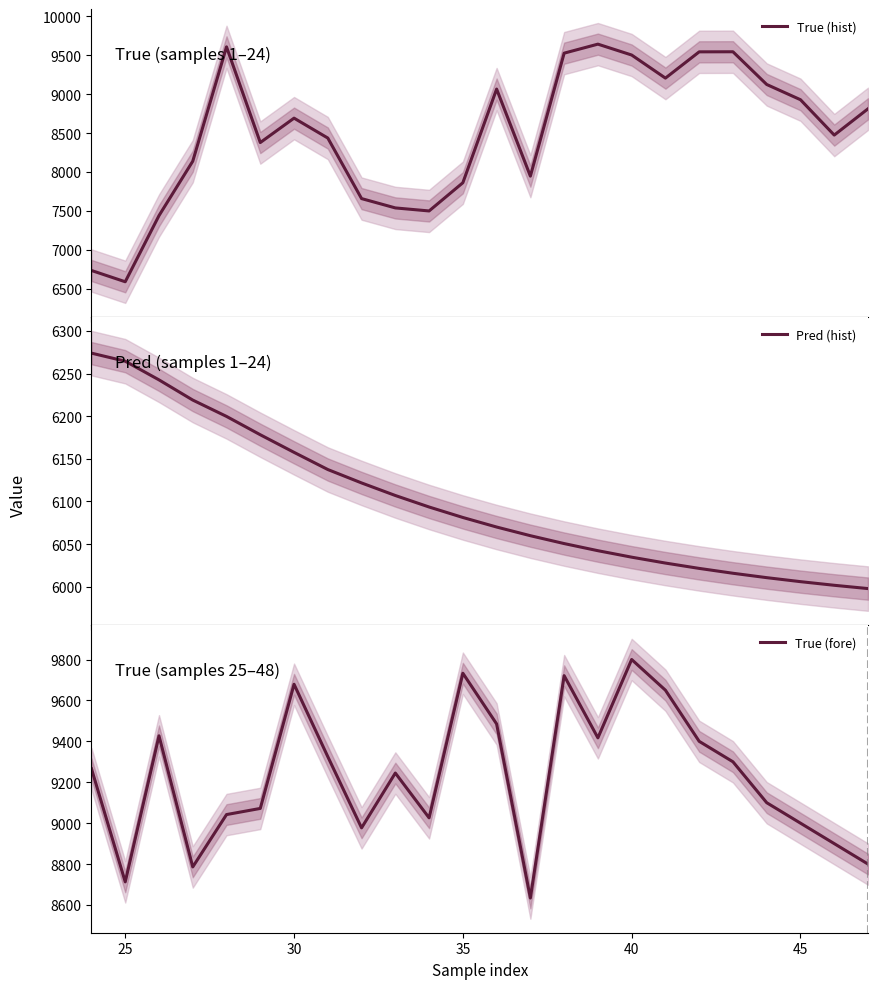

True or false: Pred (hist) has a value of 9508.7 at 9.

False